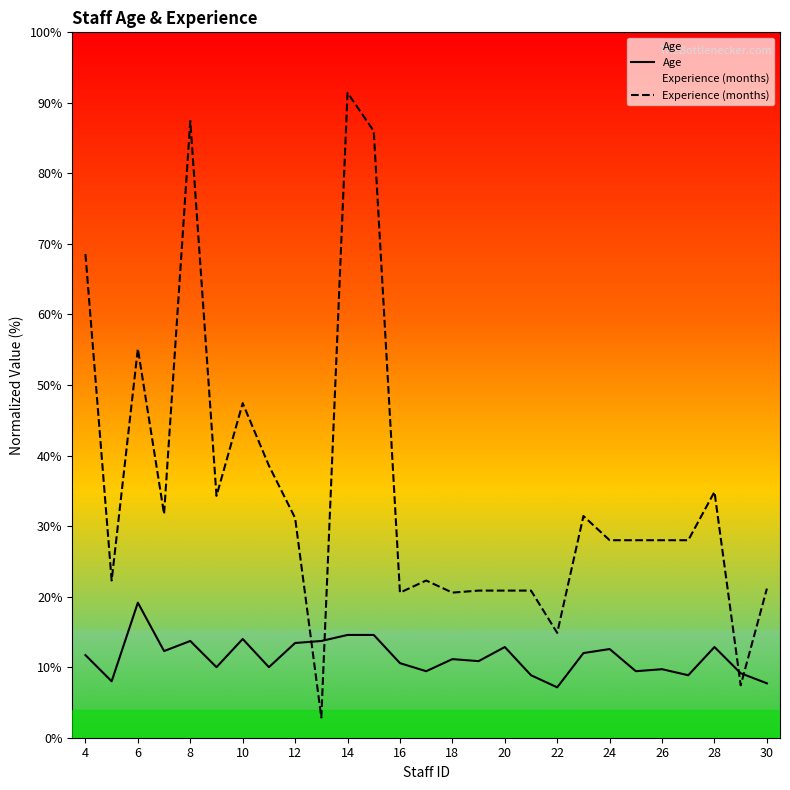

At which label does Experience (months) first exceed 28?

4